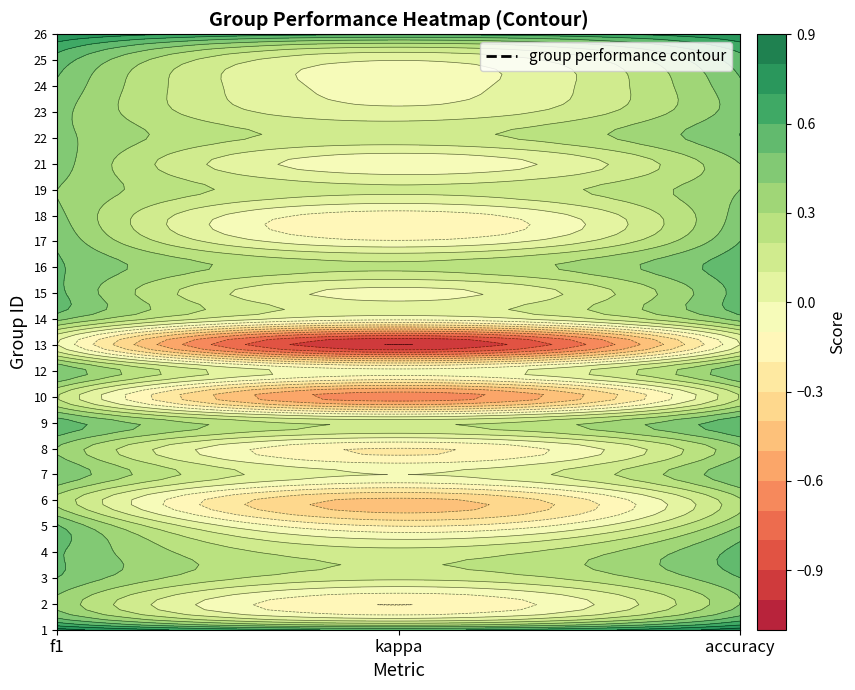

How many positive values does the 7 series have?

2